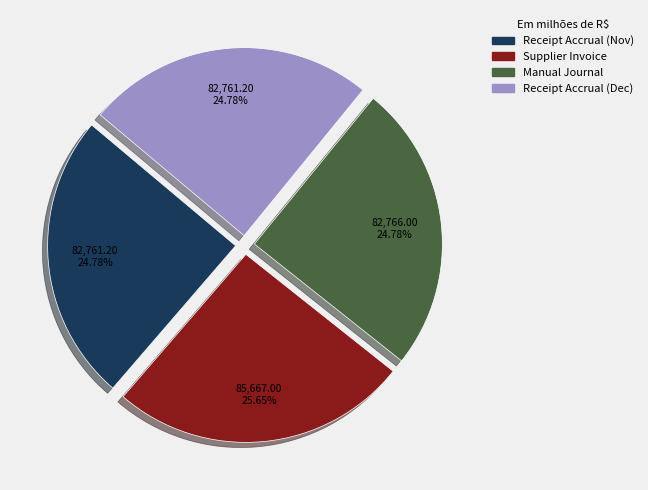

Which has a higher value, Supplier Invoice or Receipt Accrual (Nov)?

Supplier Invoice